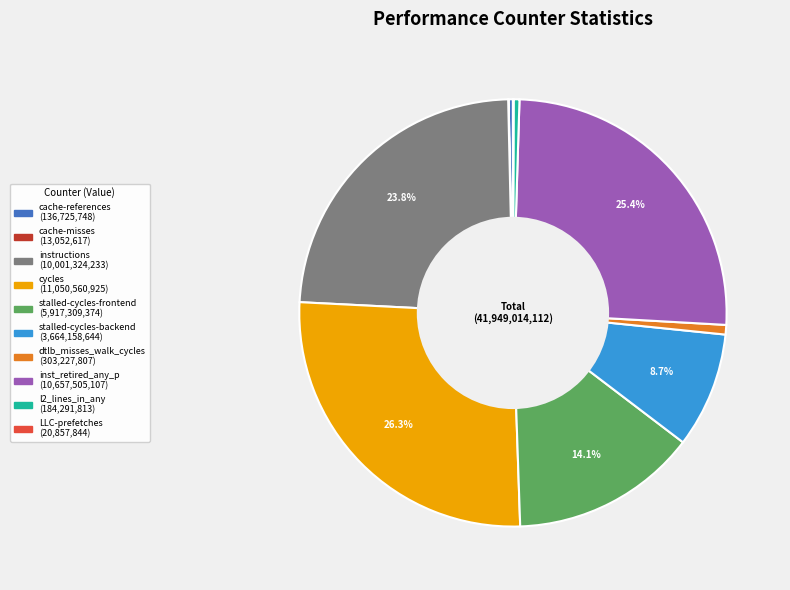

How much of the chart is everything except stalled-cycles-frontend?

85.9%